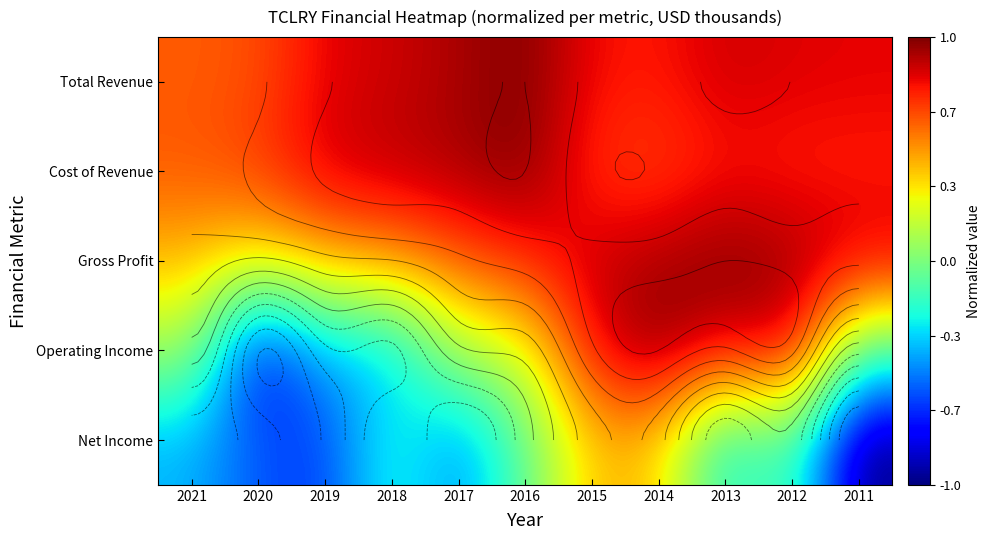

What is the difference between the Total Revenue values at 2018 and 2015?

0.1